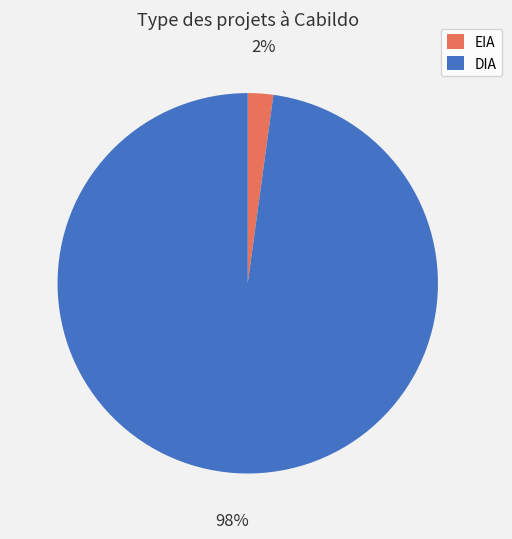

Does EIA represent more than half of the total?

No